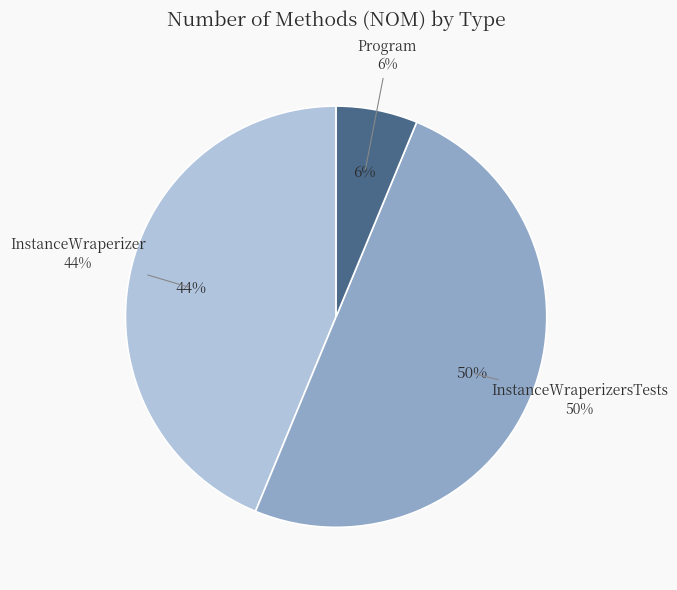

Rank the categories by value from highest to lowest.

InstanceWraperizersTests, InstanceWraperizer, Program